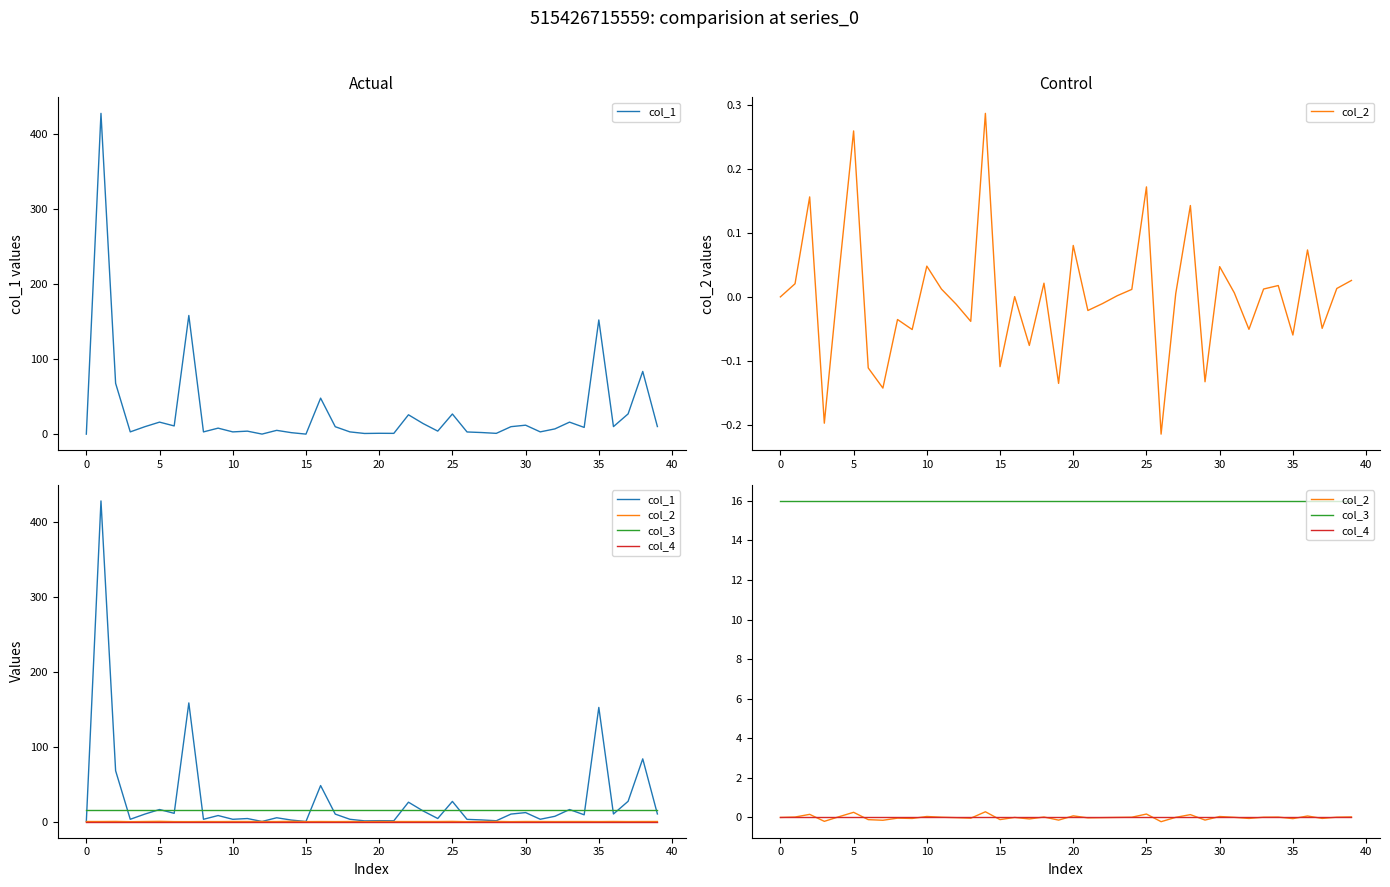

Is it true that col_2 equals -0.0 at 22?

True